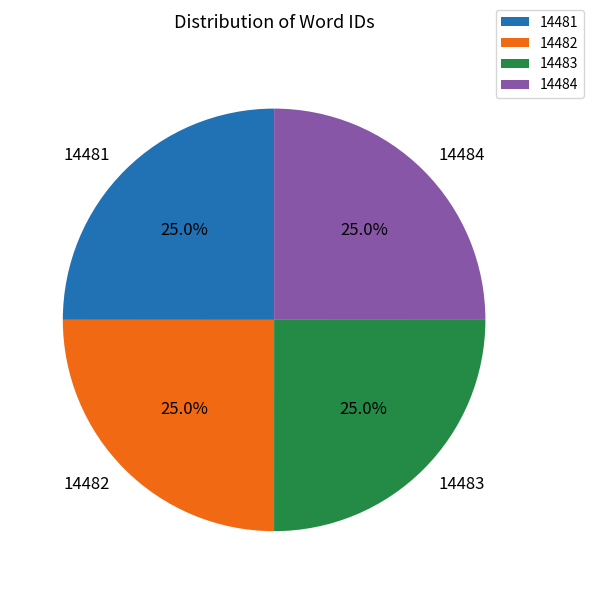

Does 14483 represent more than half of the total?

No